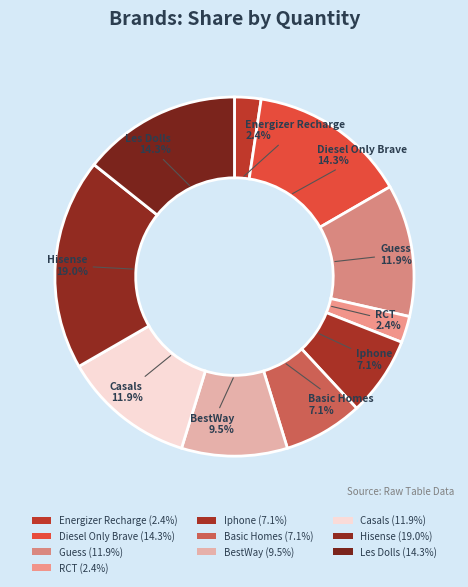

How many slices are in this pie chart?

10